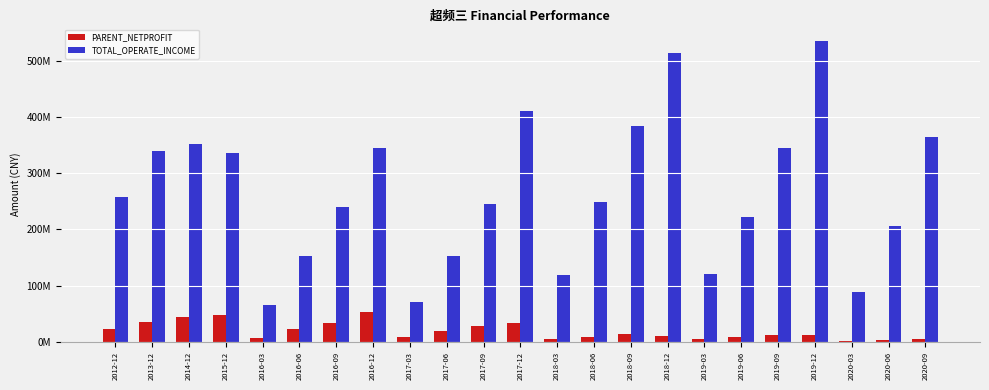

The value of PARENT_NETPROFIT at 2012-12 is 10587942.6. True or false?

False